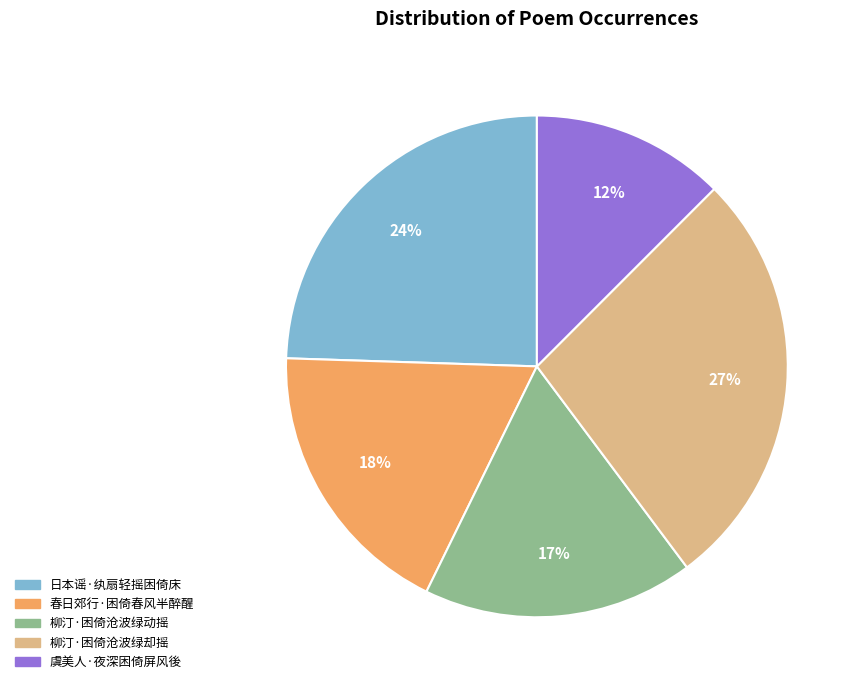

Rank the categories by value from highest to lowest.

柳汀·困倚沧波绿却摇, 日本谣·纨扇轻摇困倚床, 春日郊行·困倚春风半醉醒, 柳汀·困倚沧波绿动摇, 虞美人·夜深困倚屏风後